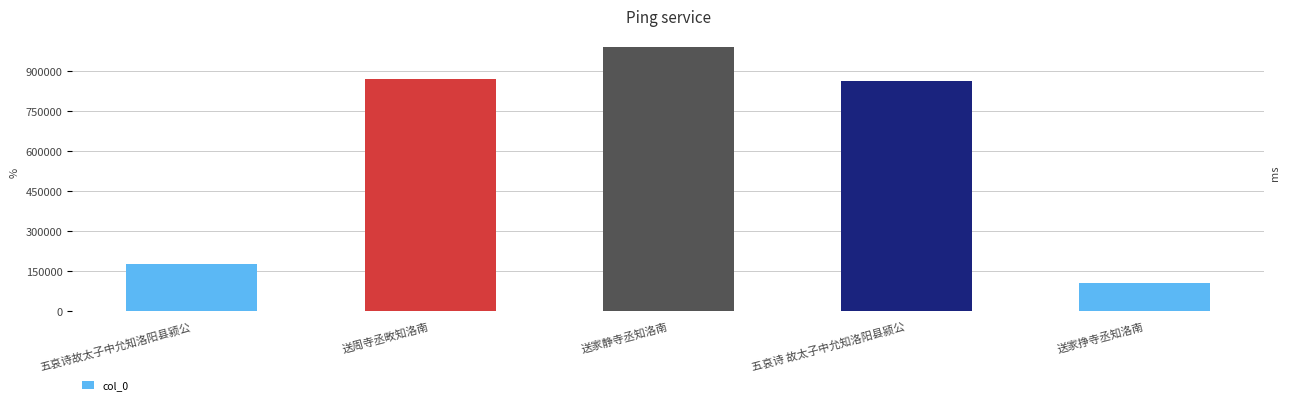

Count the number of data series in this chart.

1